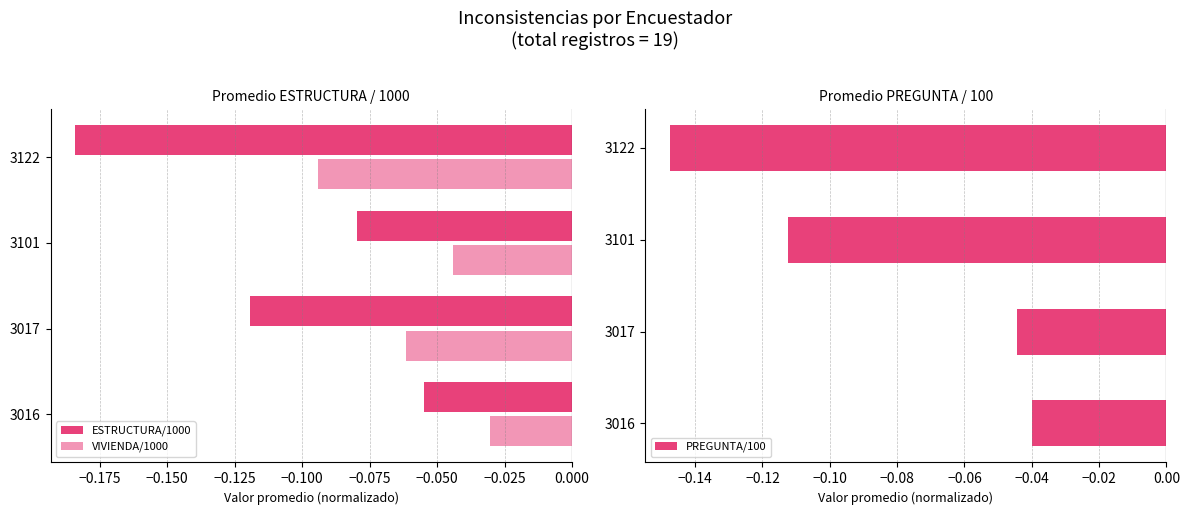

What is the average value of the VIVIENDA/1000 series?

-0.1